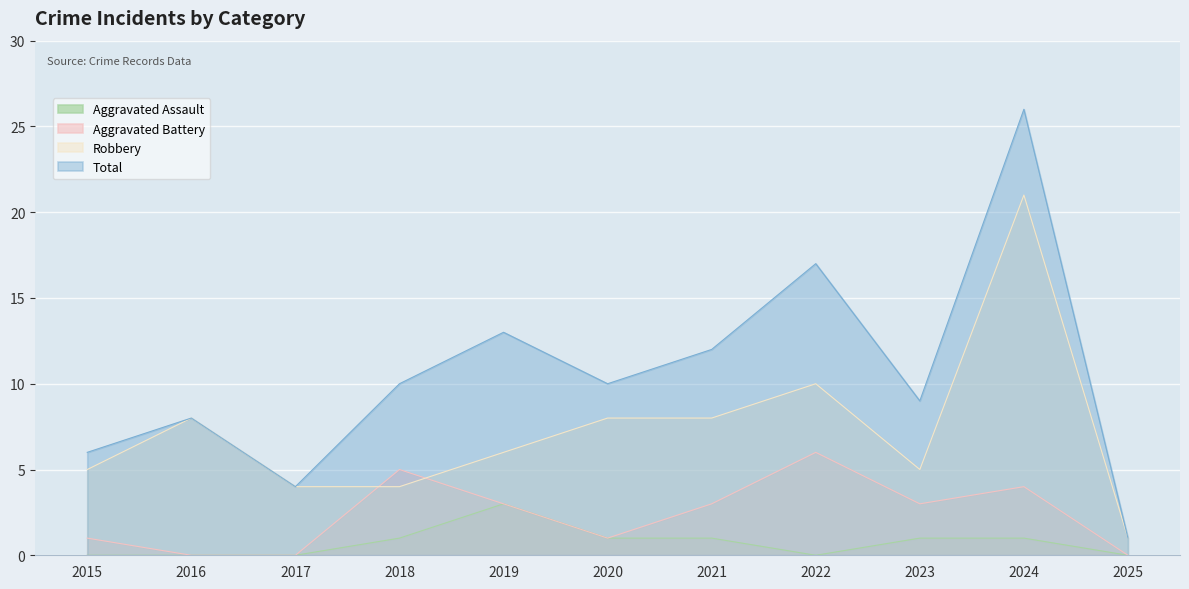

True or false: Total and Aggravated Battery intersect in this chart.

False